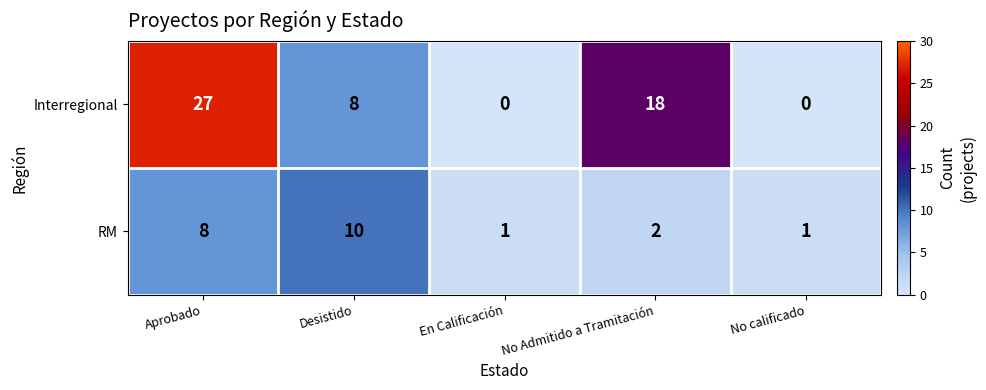

What is the total value across all series at En Calificación?

1